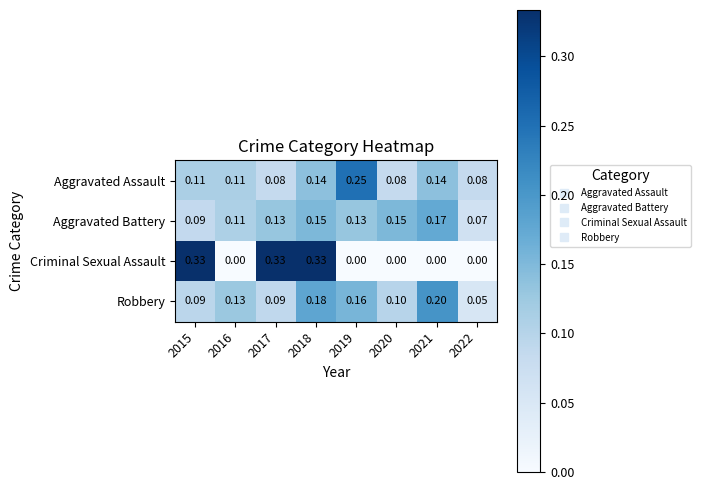

Is the value of Aggravated Battery at 2020 greater than the value of Aggravated Assault at 2018?

Yes